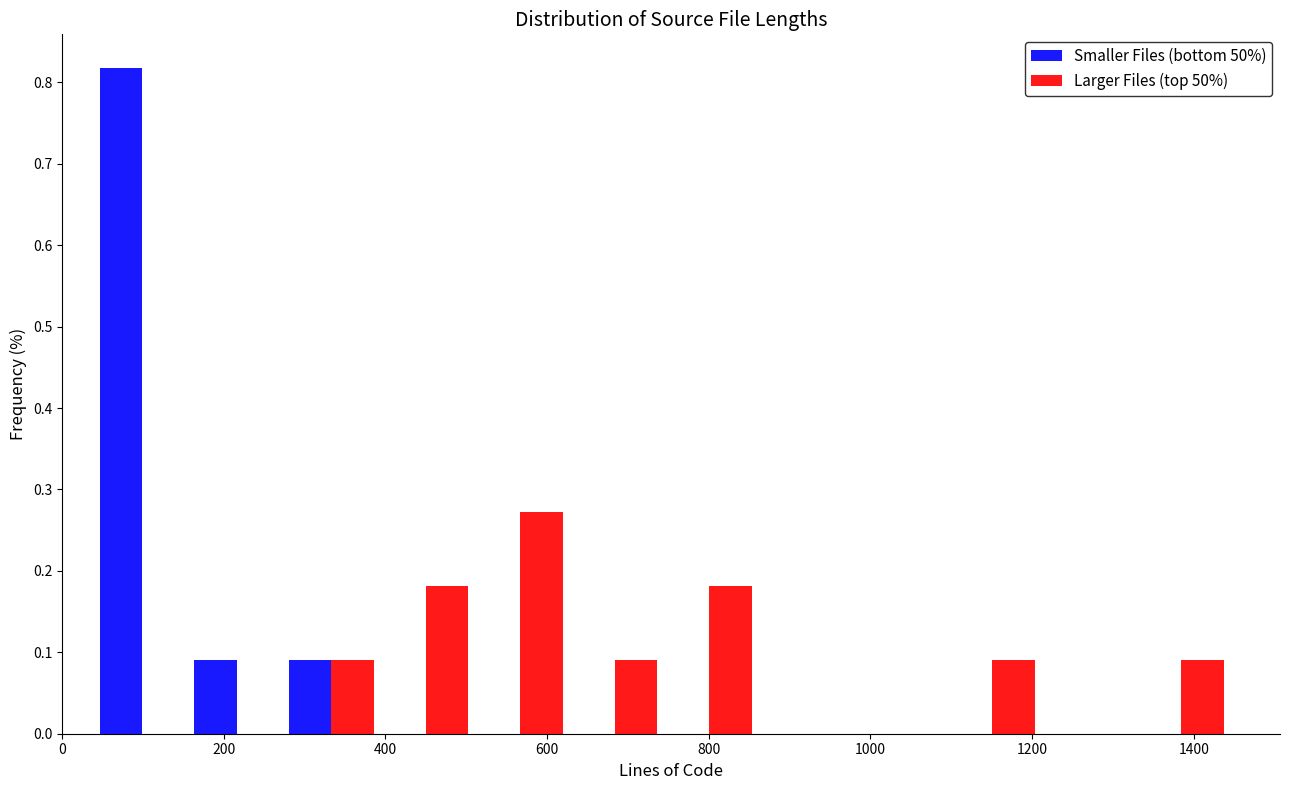

In the Smaller Files (bottom 50%) series, which range on the x-axis has the tallest bar?

40 to 160